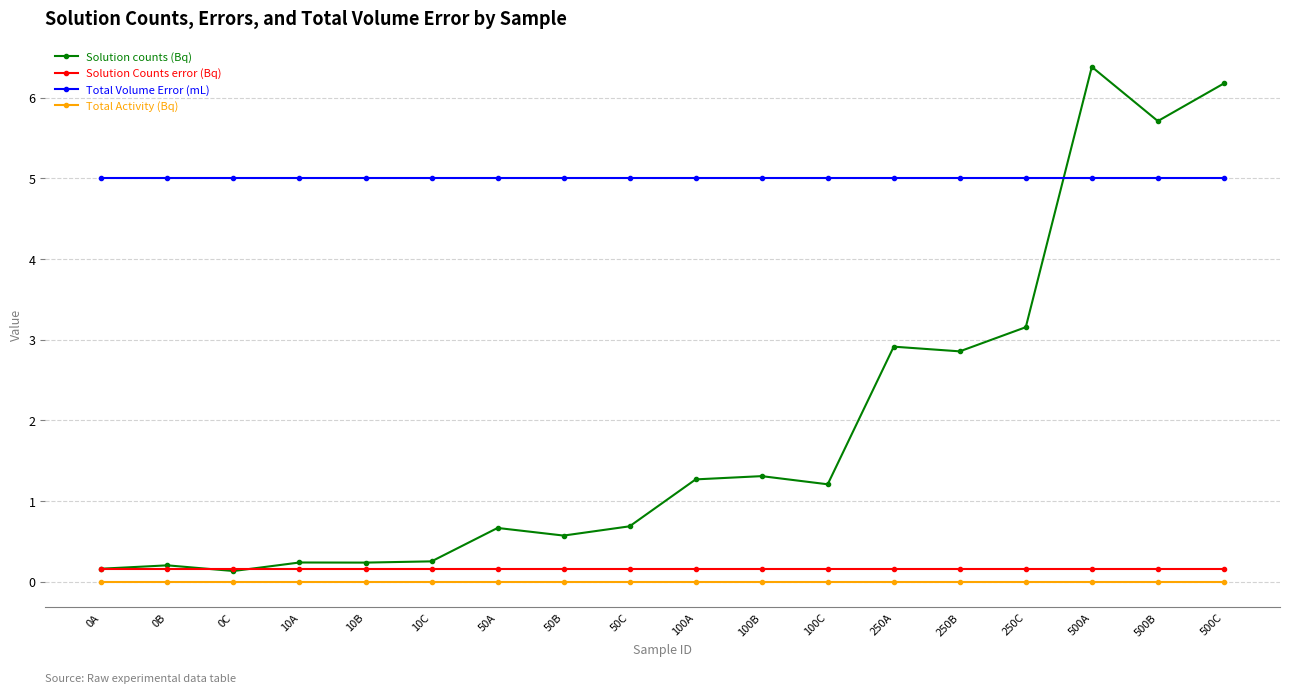

How many data points in Solution counts (Bq) are above 1?

9